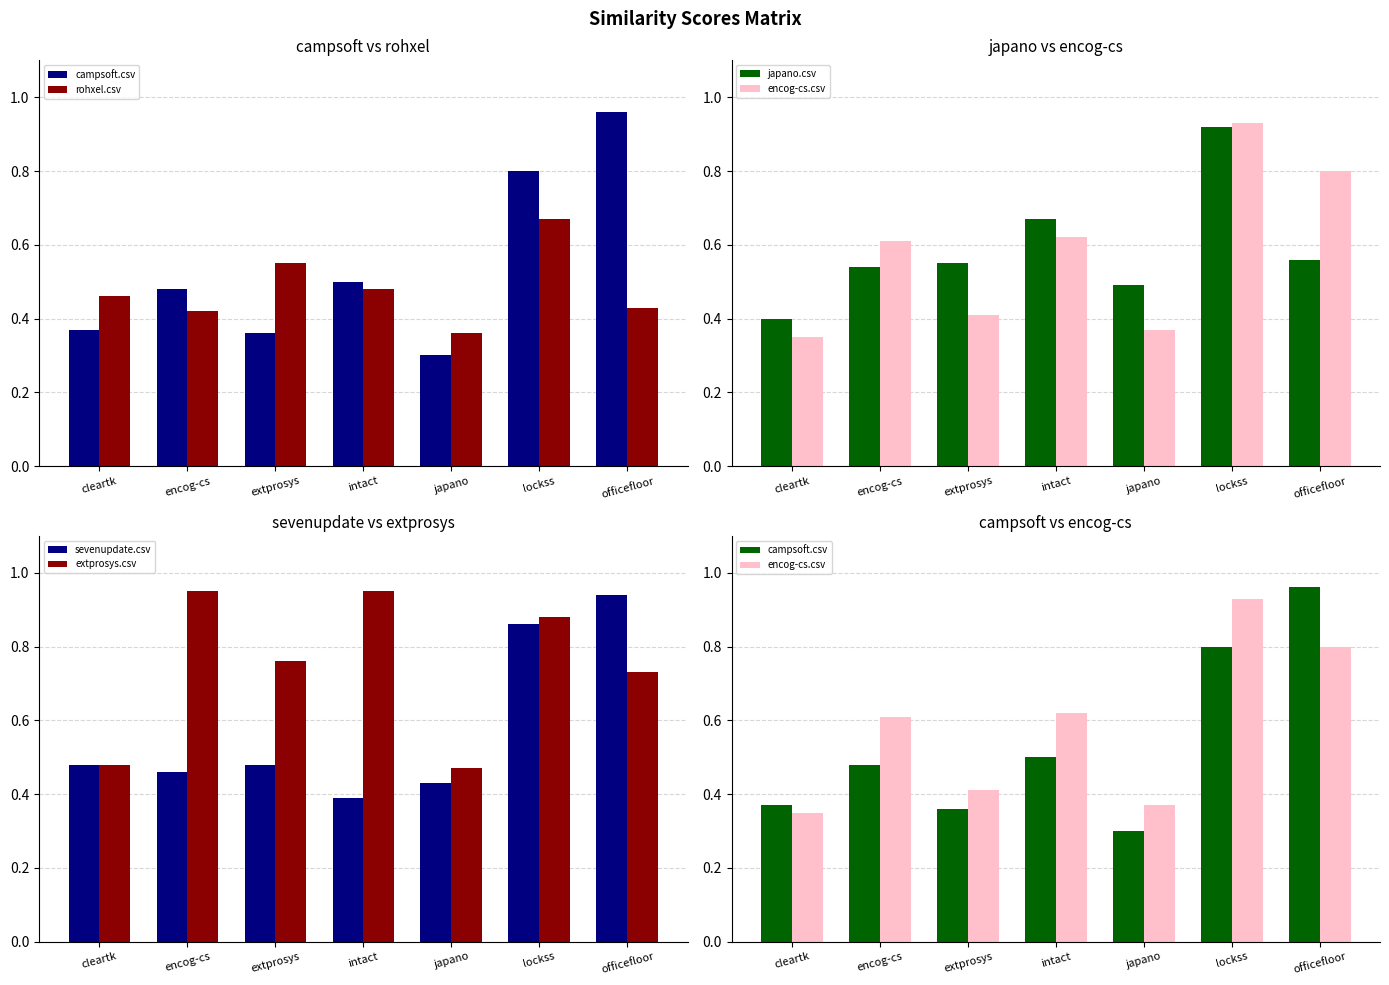

What is the sum of all extprosys.csv values?

5.2